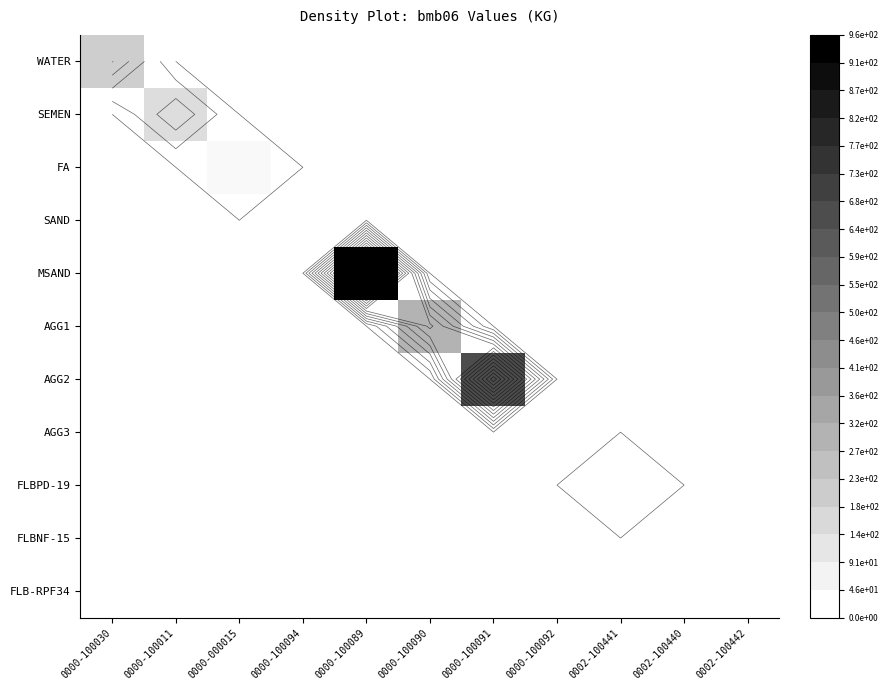

Rank the series by their maximum value, from lowest to highest.

SAND, AGG3, FLBNF-15, FLB-RPF34, FLBPD-19, FA, SEMEN, WATER, AGG1, AGG2, MSAND